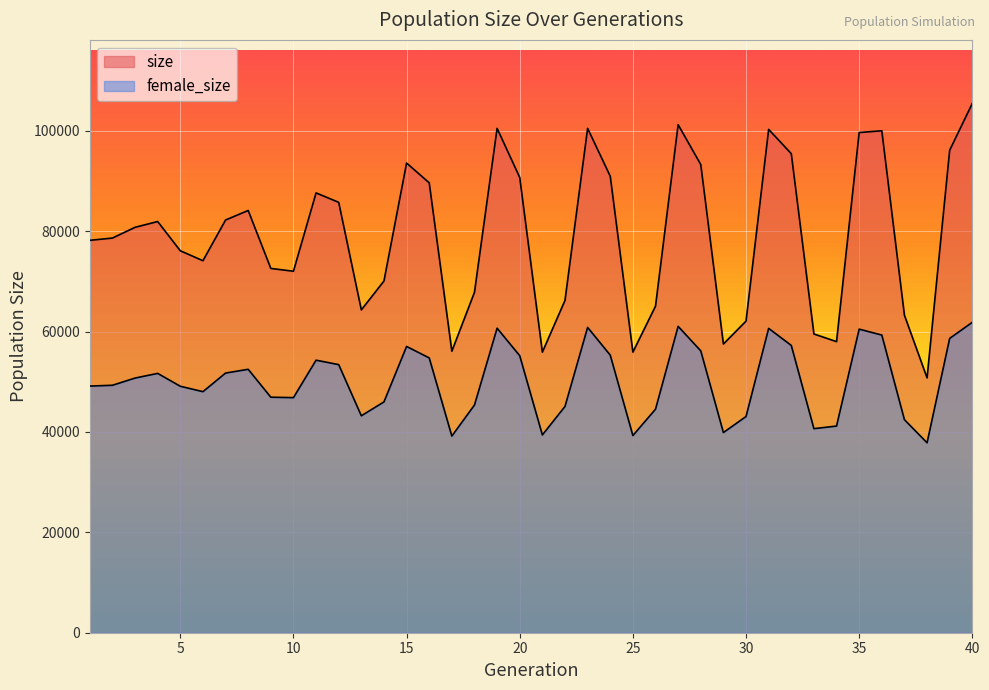

How many lines are shown in the chart?

2